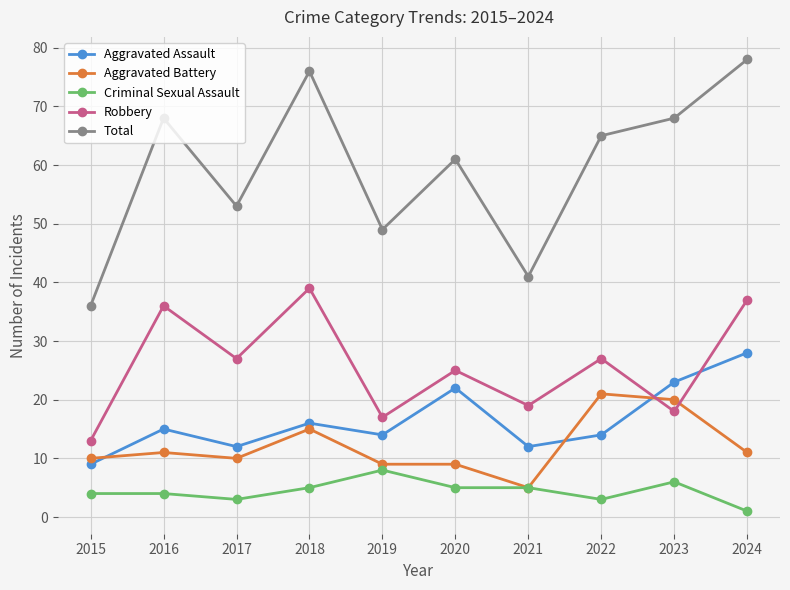

Does the chart display data point markers on the line(s)?

Yes